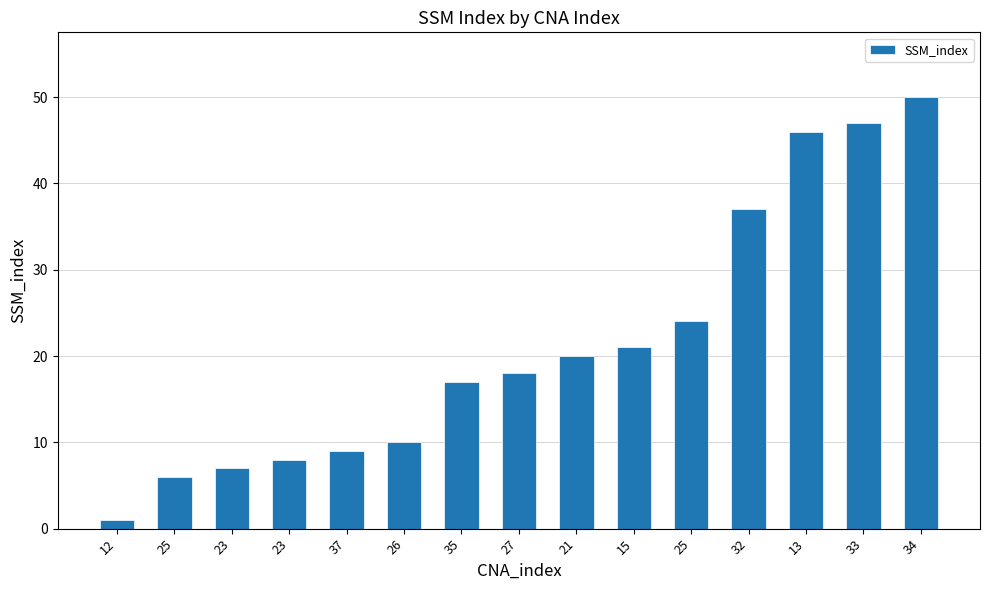

How many data points are less than 18?

7